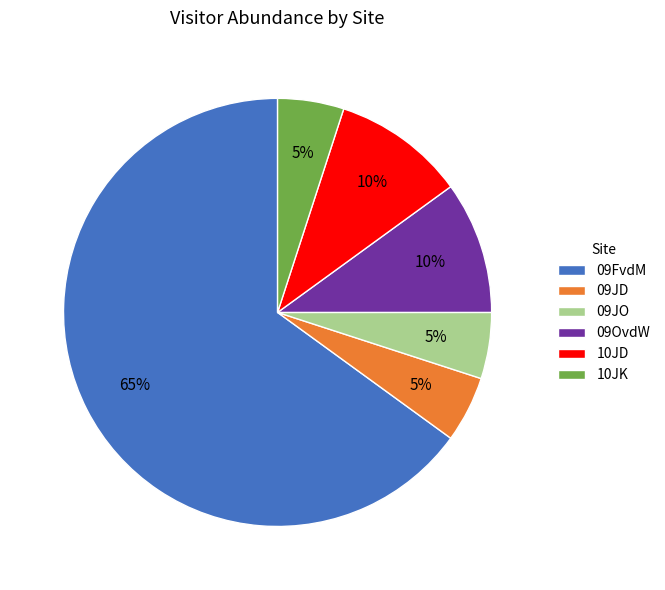

How many slices are in this pie chart?

6